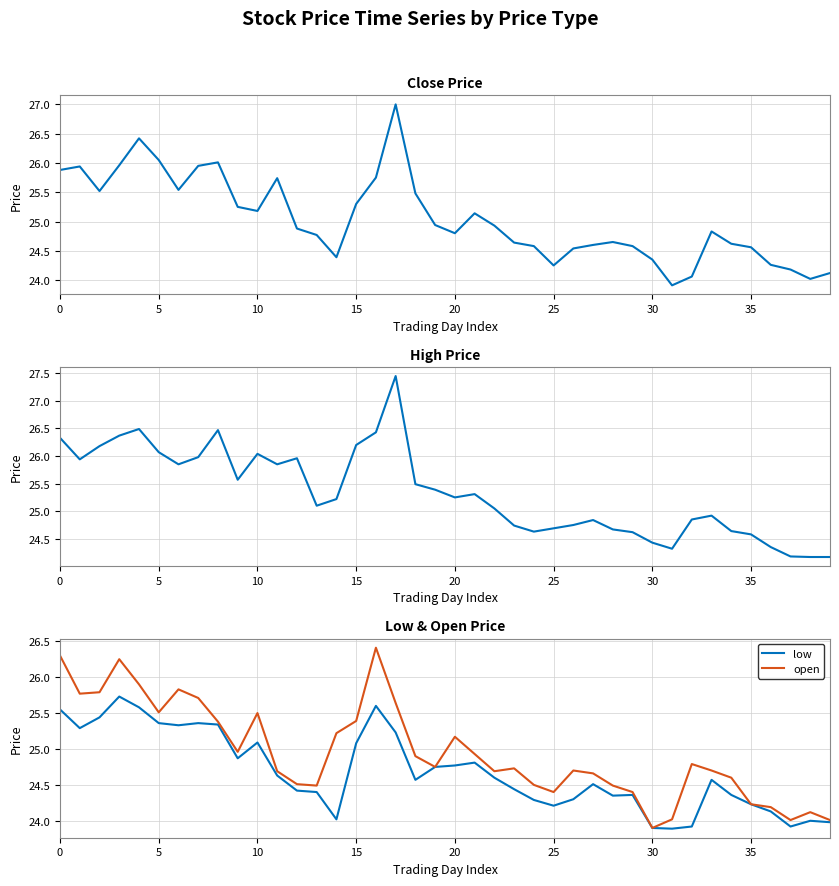

What is the difference between the highest and lowest values at 23?

0.3